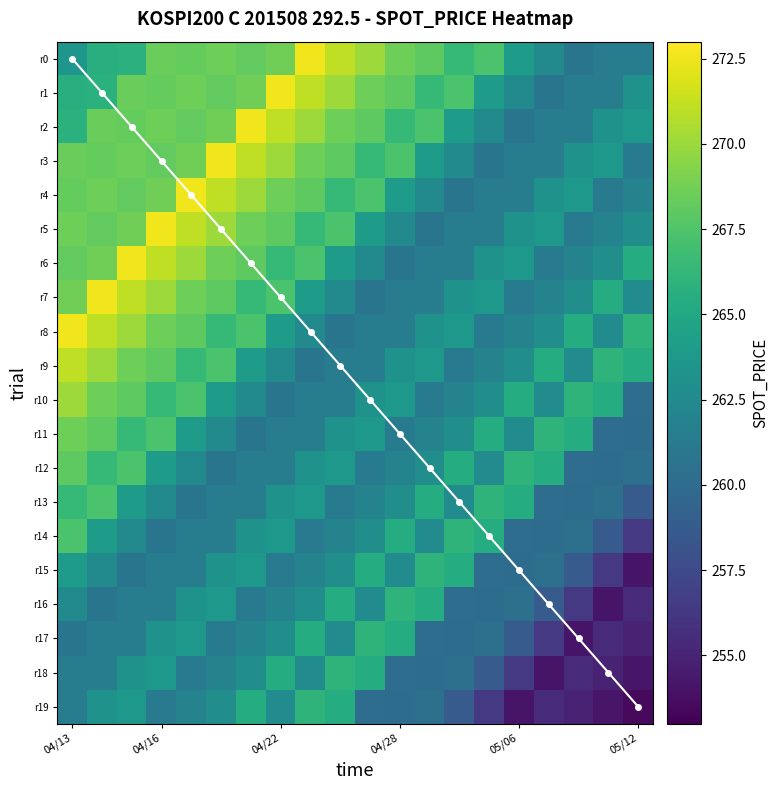

What is the highest value of the r19 series?

266.0